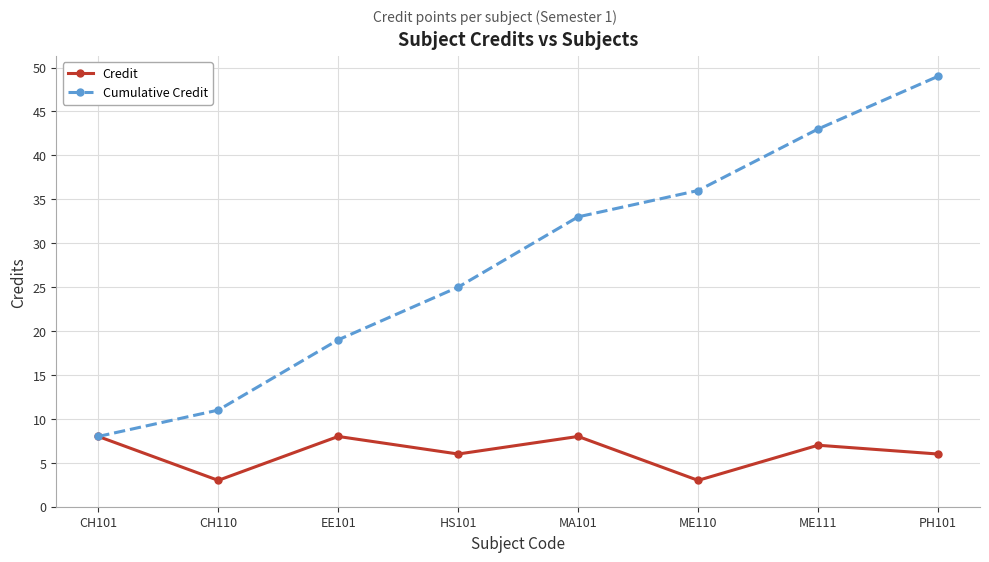

List the series in order of their overall mean, highest first.

Cumulative Credit, Credit